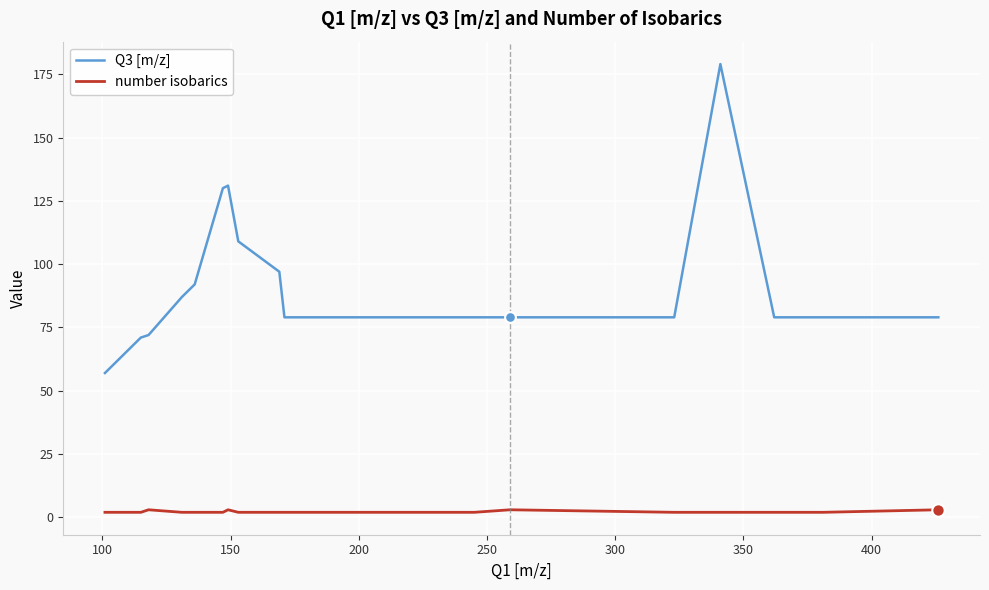

Which series has the largest total across all categories?

Q3 [m/z]